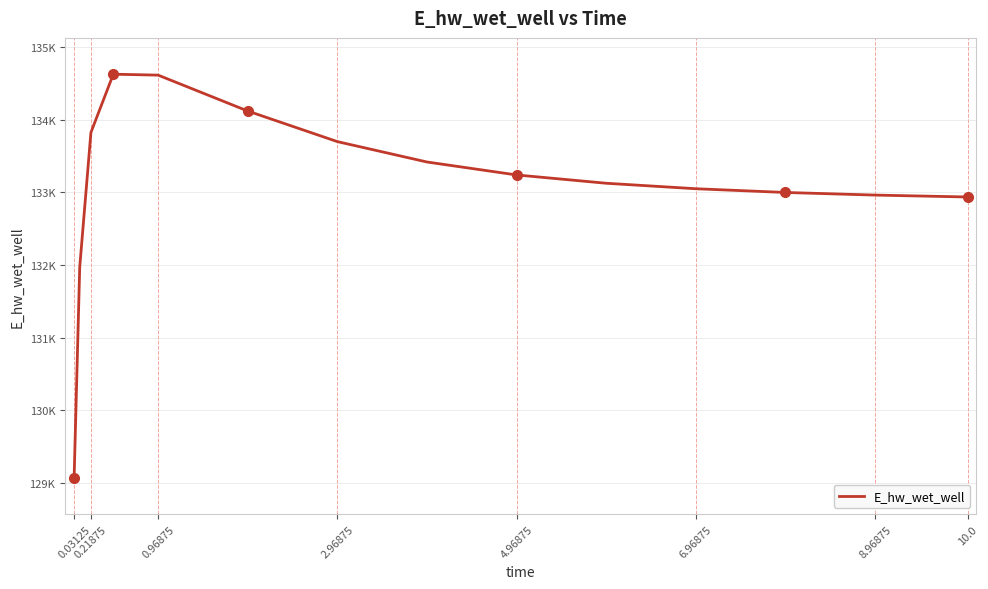

Does the chart have visible grid lines?

Yes